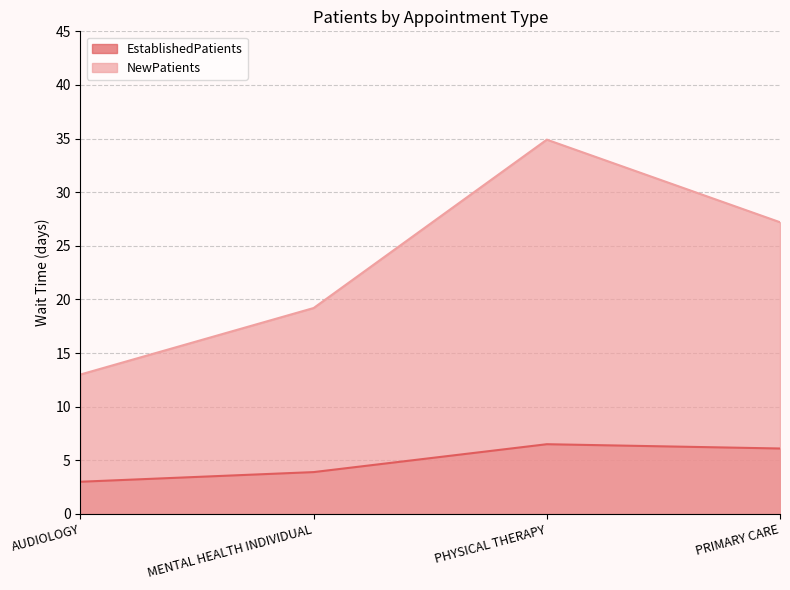

List the labels in order of NewPatients value, largest first.

PHYSICAL THERAPY, PRIMARY CARE, MENTAL HEALTH INDIVIDUAL, AUDIOLOGY